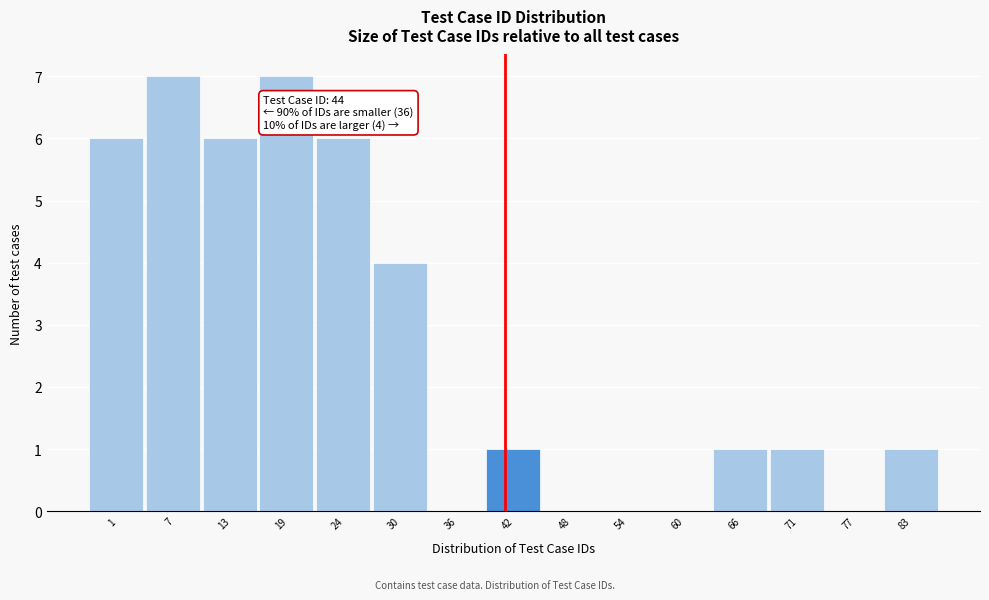

Reading left to right, transcribe all the data shown in this chart.

1=6	7=7	13=6	19=7	24=6	30=4	36=0	42=1	48=0	54=0	60=0	66=1	71=1	77=0	83=1